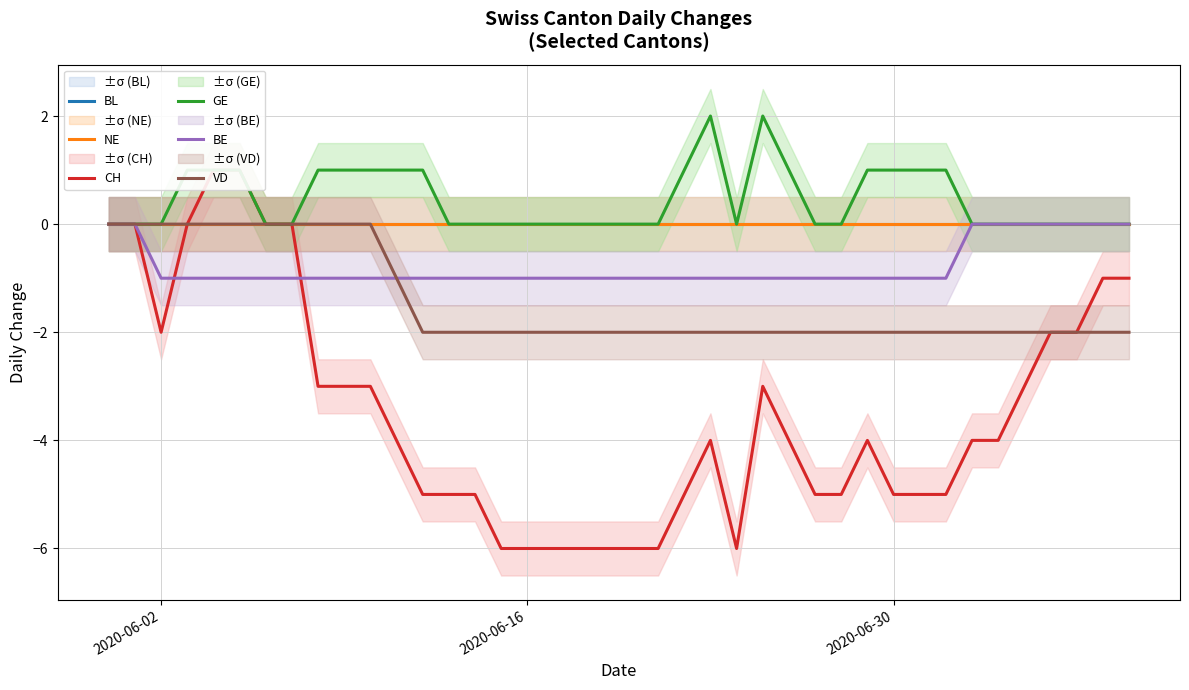

How many lines are shown in the chart?

6